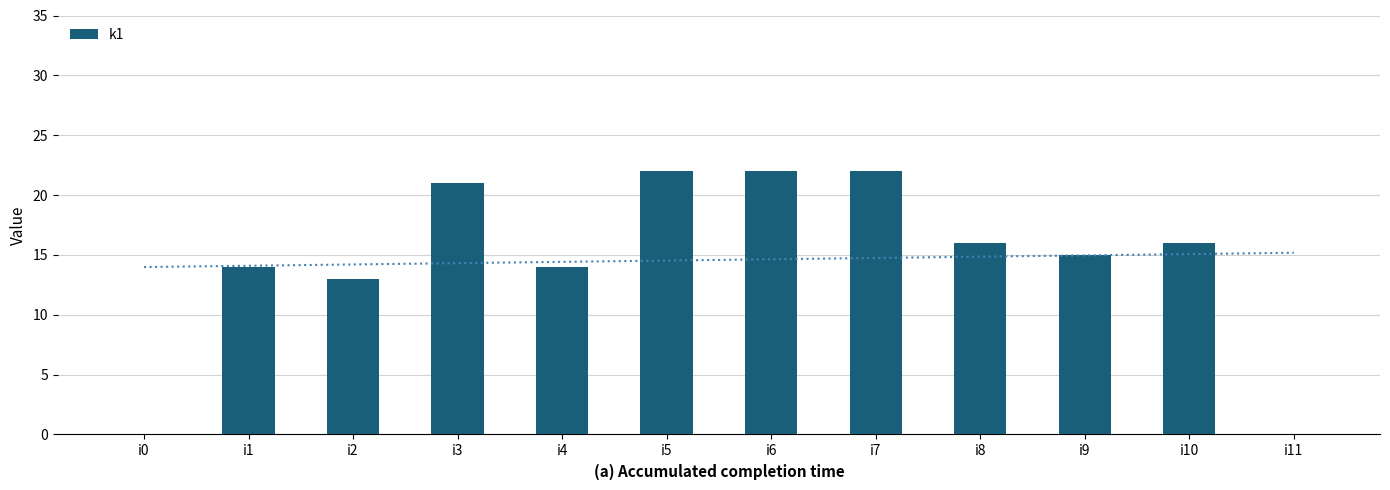

Reading left to right, what are all the values shown in this chart?

0	14	13	21	14	22	22	22	16	15	16	0